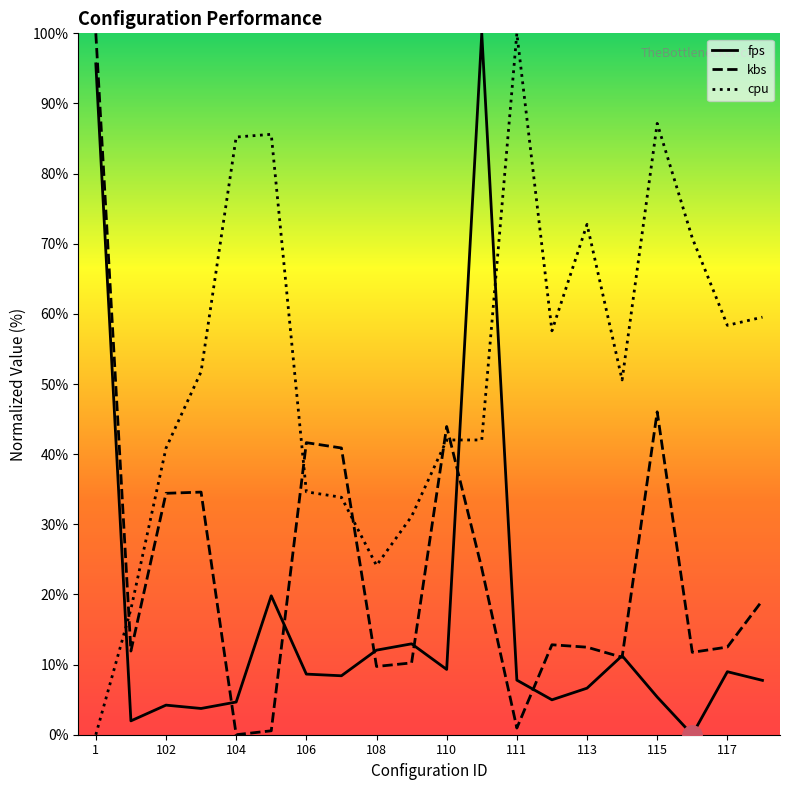

Which series changed the most between 111 and 117?

cpu